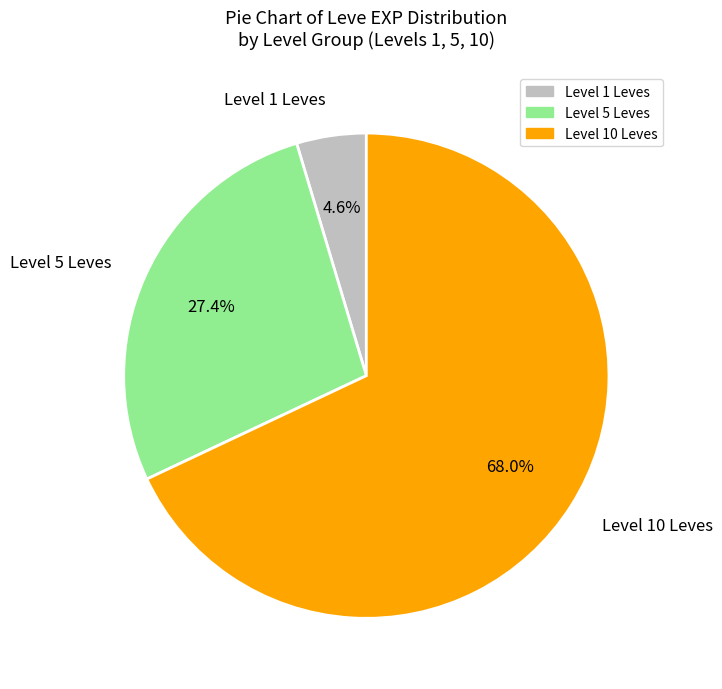

To the nearest percent, what is the average slice percentage?

33%